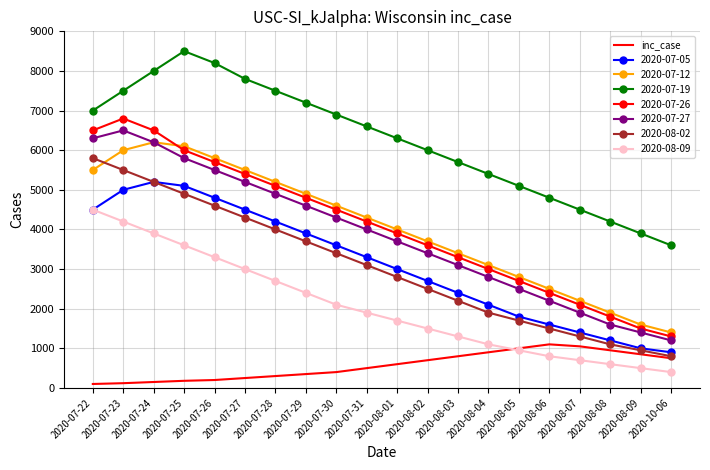

How many categories are shown in the chart?

20